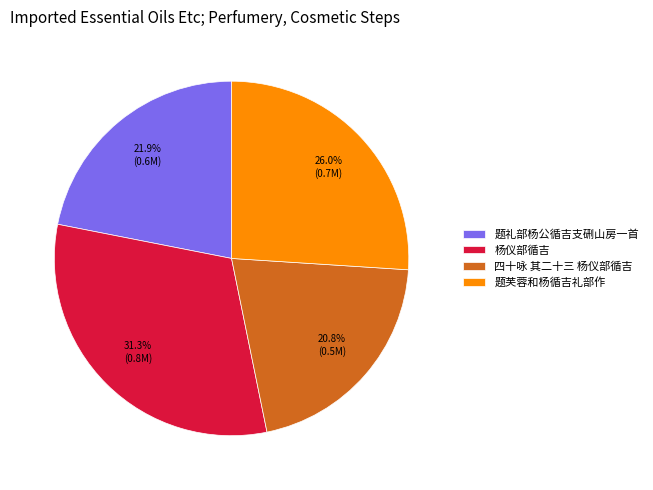

What percentage is NOT represented by 题芙蓉和杨循吉礼部作?

74.0%